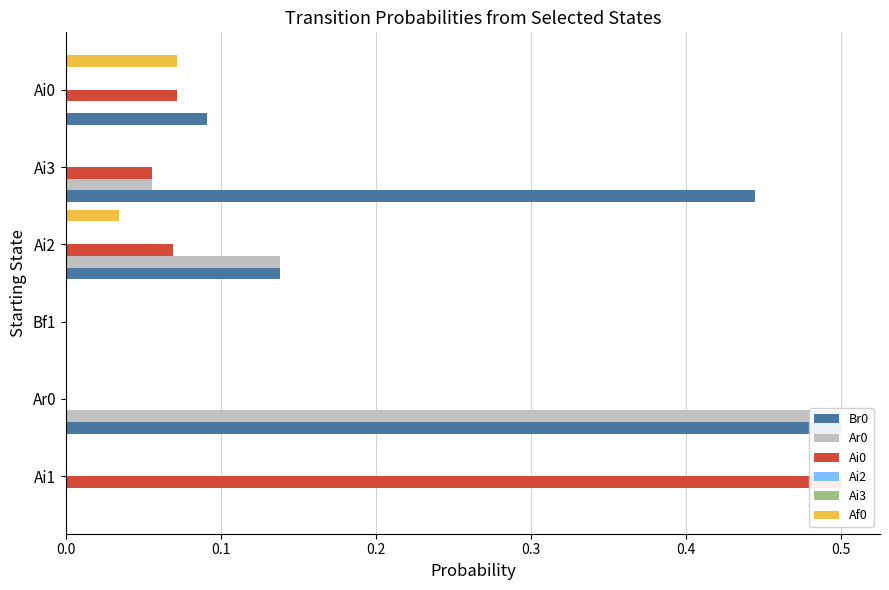

What is the value of the Ar0 bar at the 4th from the left?

0.1